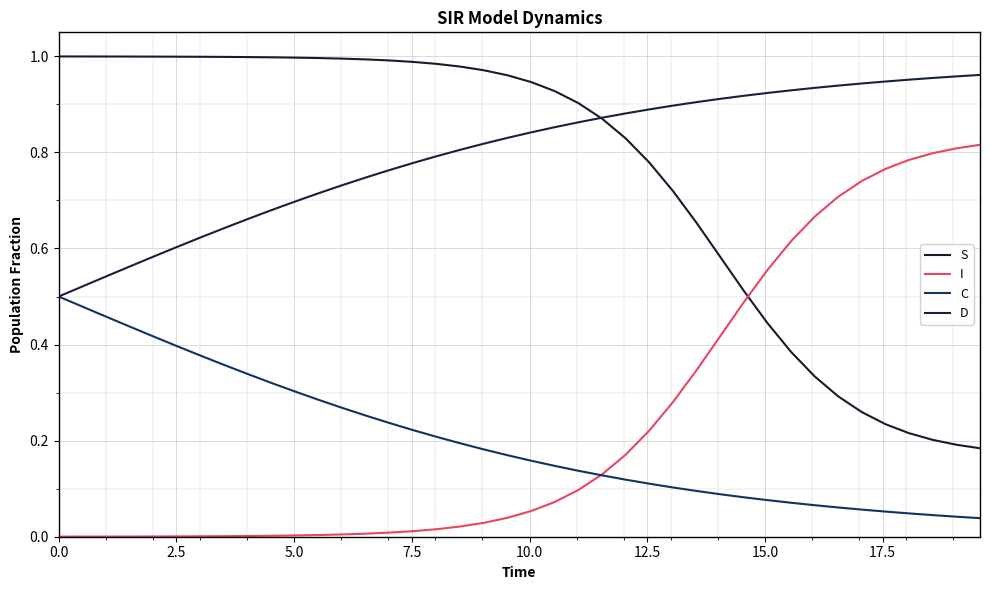

Reading left to right, extract all data points from this chart.

S: 1.0	1.0	1.0	1.0	1.0	1.0	1.0	1.0	1.0	1.0	1.0	1.0	1.0	1.0	1.0	1.0	1.0	1.0	1.0	1.0	0.9	0.9	0.9	0.9	0.8	0.8	0.7	0.7	0.6	0.5	0.4	0.4	0.3	0.3	0.3	0.2	0.2	0.2	0.2	0.2
I: 0.0	0.0	0.0	0.0	0.0	0.0	0.0	0.0	0.0	0.0	0.0	0.0	0.0	0.0	0.0	0.0	0.0	0.0	0.0	0.0	0.1	0.1	0.1	0.1	0.2	0.2	0.3	0.3	0.4	0.5	0.6	0.6	0.7	0.7	0.7	0.8	0.8	0.8	0.8	0.8
C: 0.5	0.5	0.5	0.4	0.4	0.4	0.4	0.4	0.3	0.3	0.3	0.3	0.3	0.3	0.2	0.2	0.2	0.2	0.2	0.2	0.2	0.1	0.1	0.1	0.1	0.1	0.1	0.1	0.1	0.1	0.1	0.1	0.1	0.1	0.1	0.1	0.0	0.0	0.0	0.0
D: 0.5	0.5	0.5	0.6	0.6	0.6	0.6	0.6	0.7	0.7	0.7	0.7	0.7	0.7	0.8	0.8	0.8	0.8	0.8	0.8	0.8	0.9	0.9	0.9	0.9	0.9	0.9	0.9	0.9	0.9	0.9	0.9	0.9	0.9	0.9	0.9	1.0	1.0	1.0	1.0